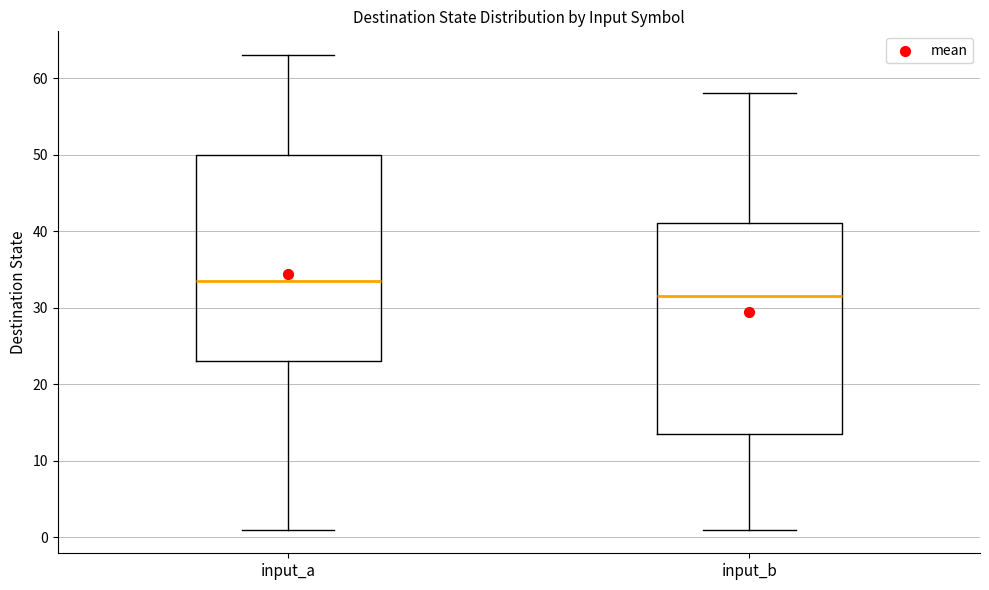

Which box has the lowest median line?

input_b